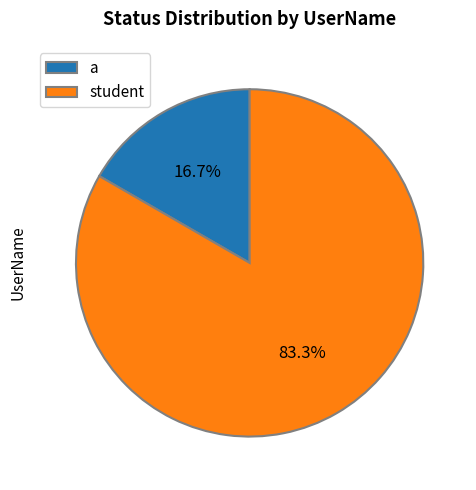

Which has a higher value, student or a?

student